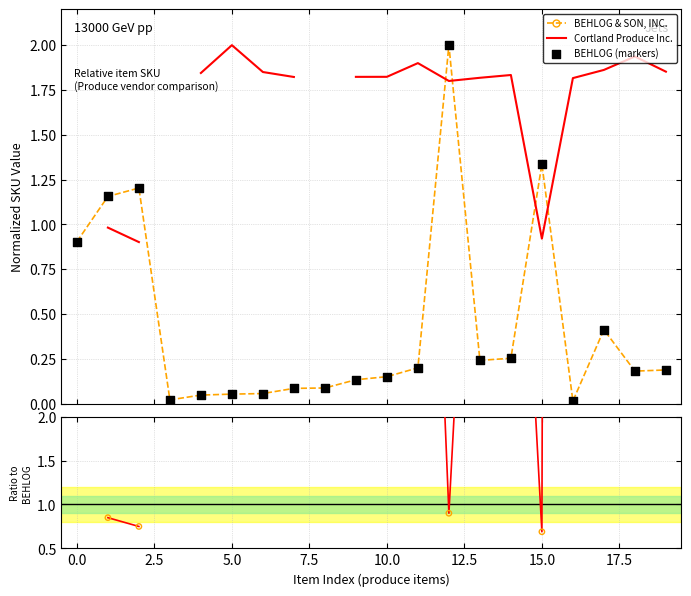

What is the highest value of the BEHLOG & SON, INC. series?

2.0